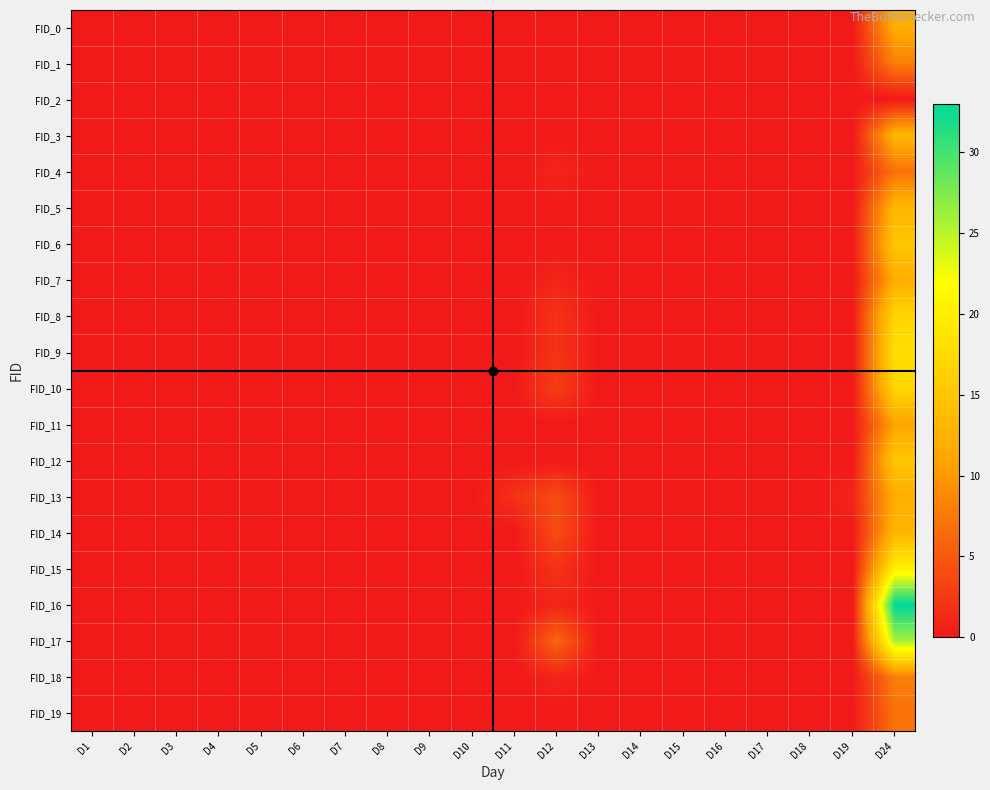

What is the maximum value shown in the chart?

33